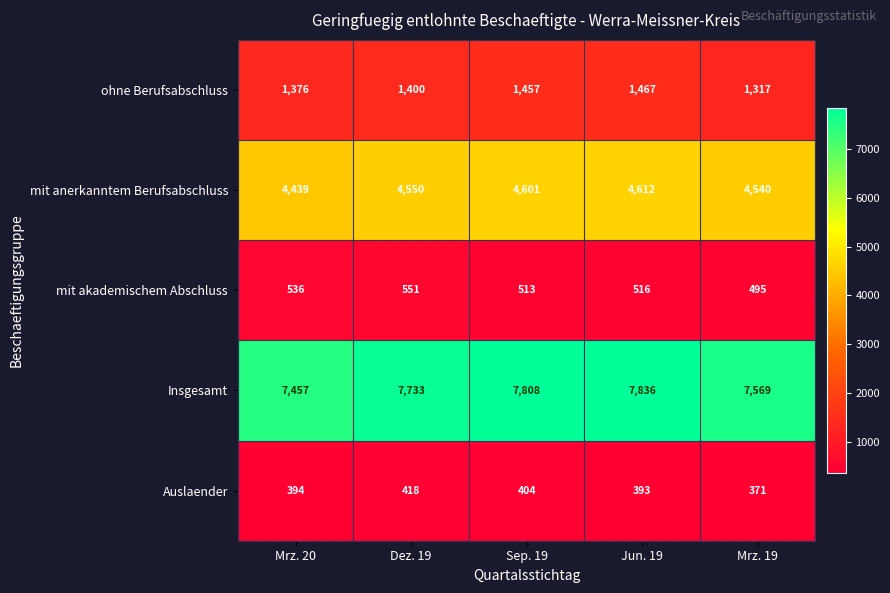

At which category is the sum across all series the highest?

Jun. 19